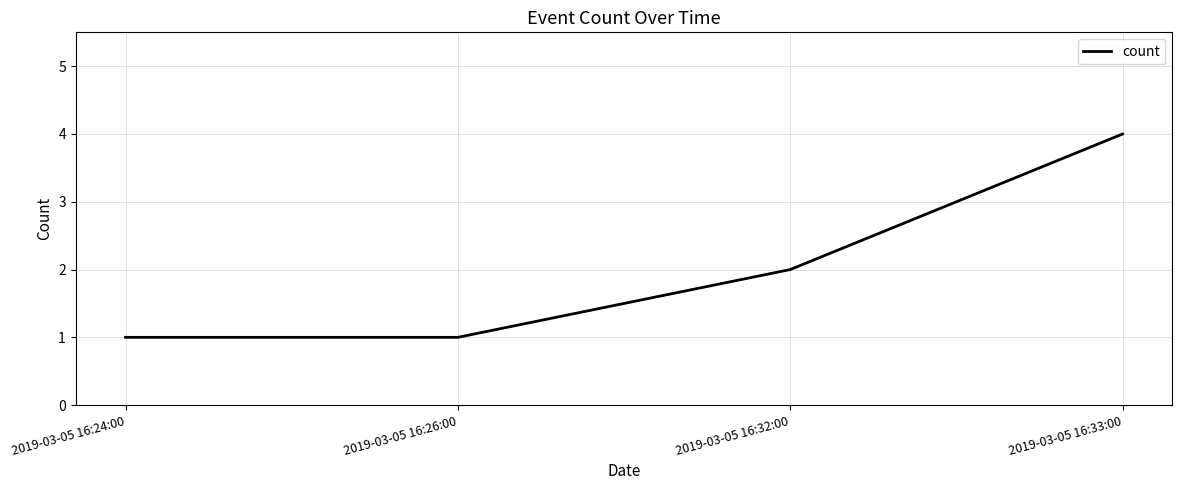

Reading left to right, transcribe all the data shown in this chart.

1	1	2	4